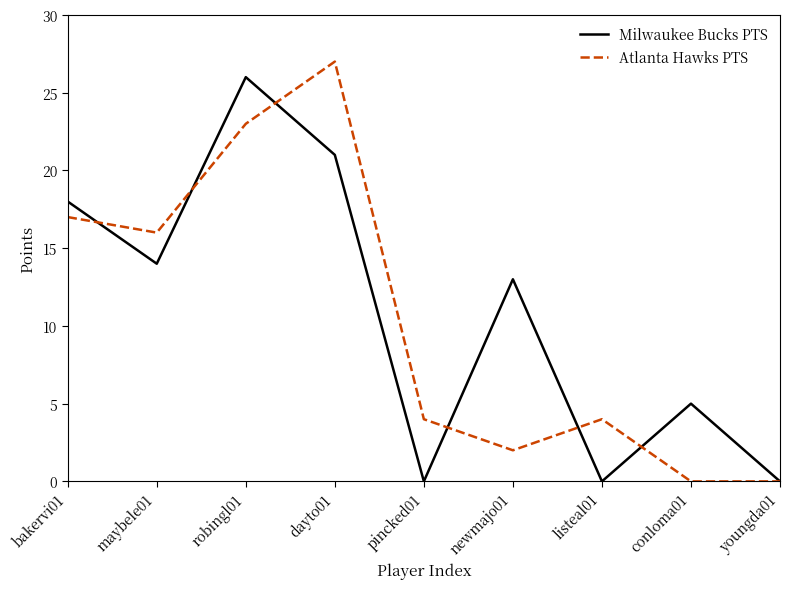

What position from the left is robingl01?

3